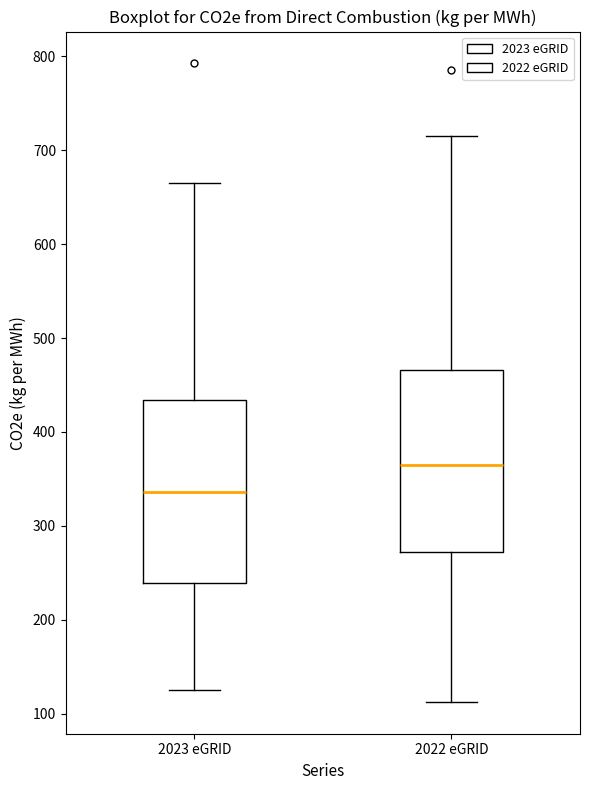

Which box's median line is the lowest?

2023 eGRID